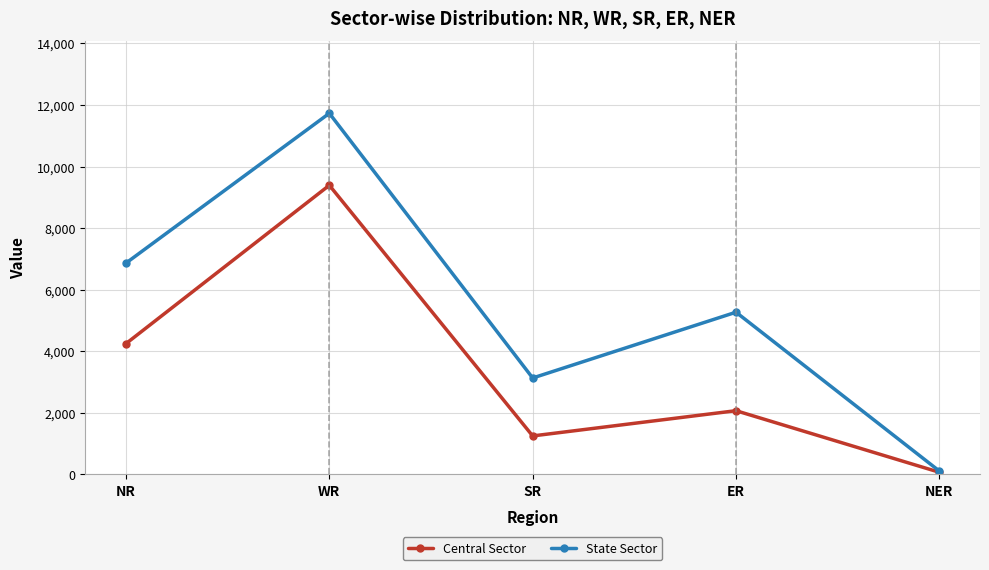

Which series has the largest total across all categories?

State Sector